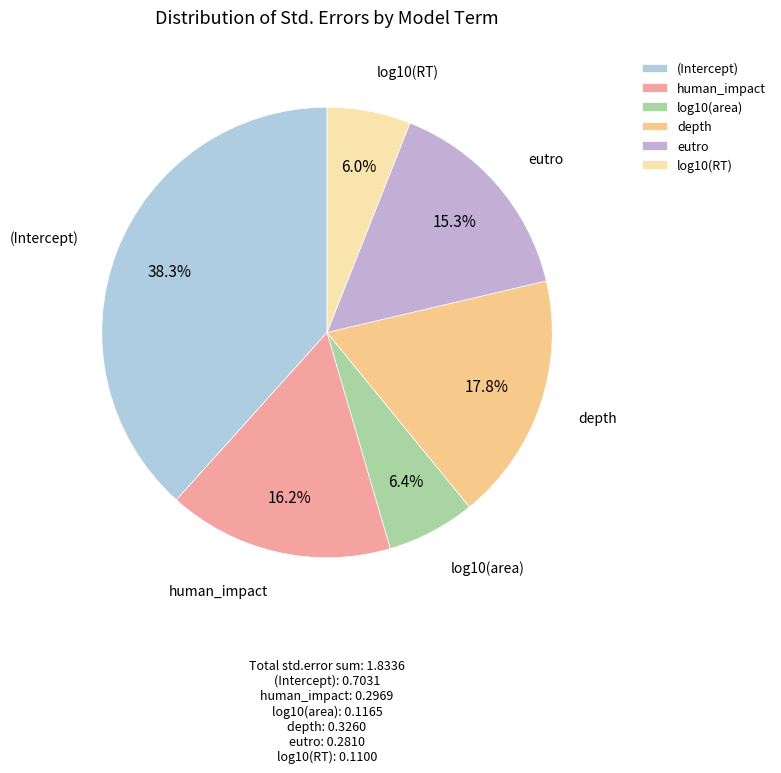

Between depth and eutro, which is larger?

depth